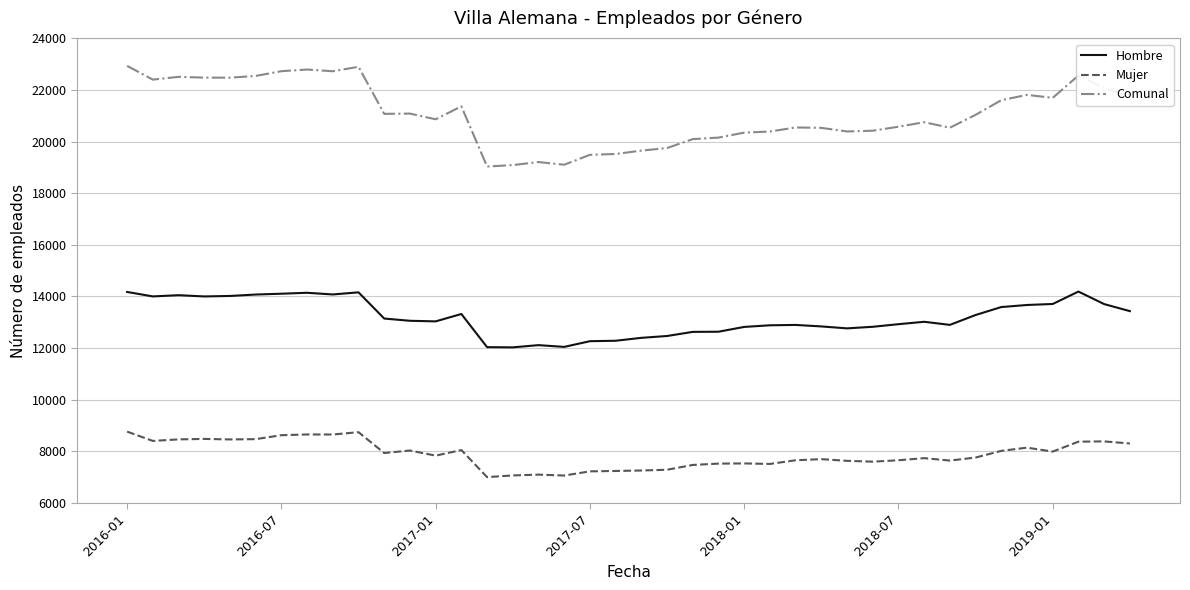

True or false: Mujer and Comunal cross at least once.

False